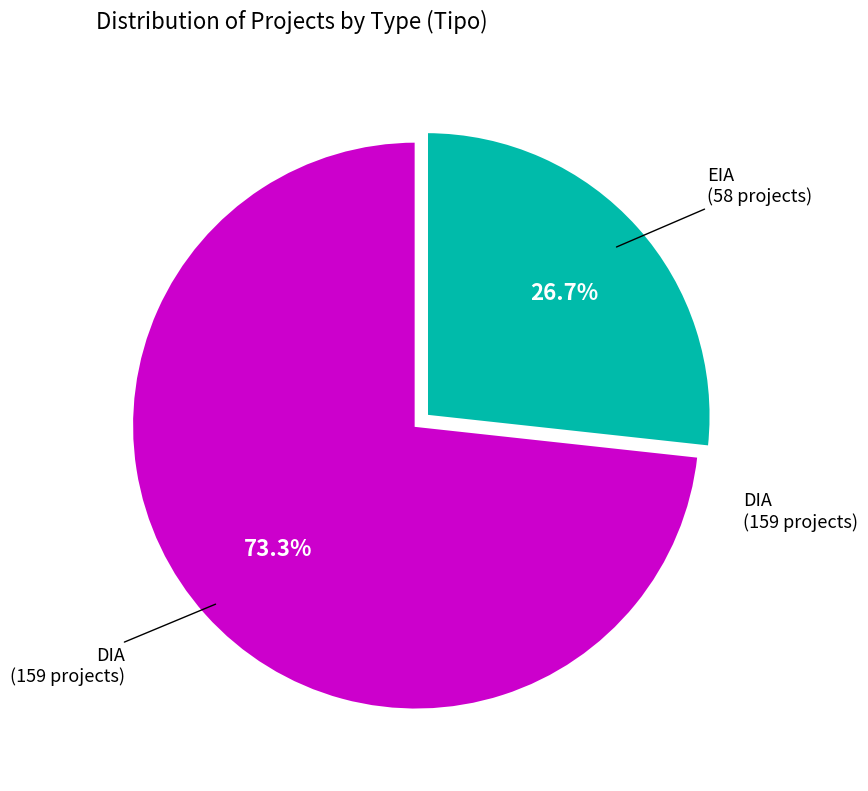

What percentage is NOT represented by EIA?

73.3%